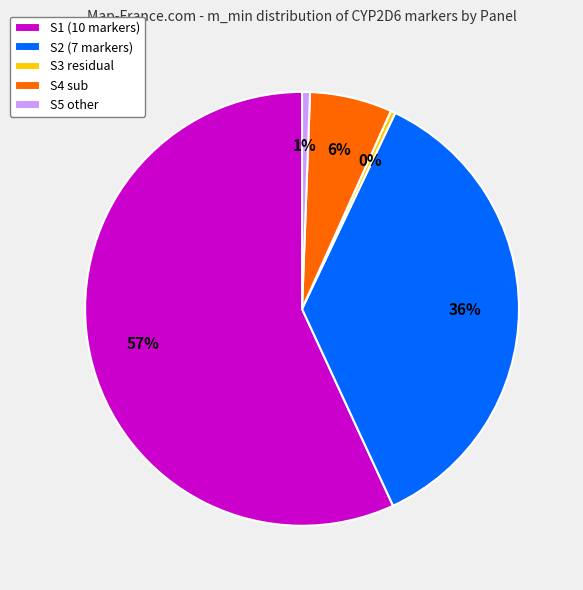

To the nearest percent, what is the average slice percentage?

20%